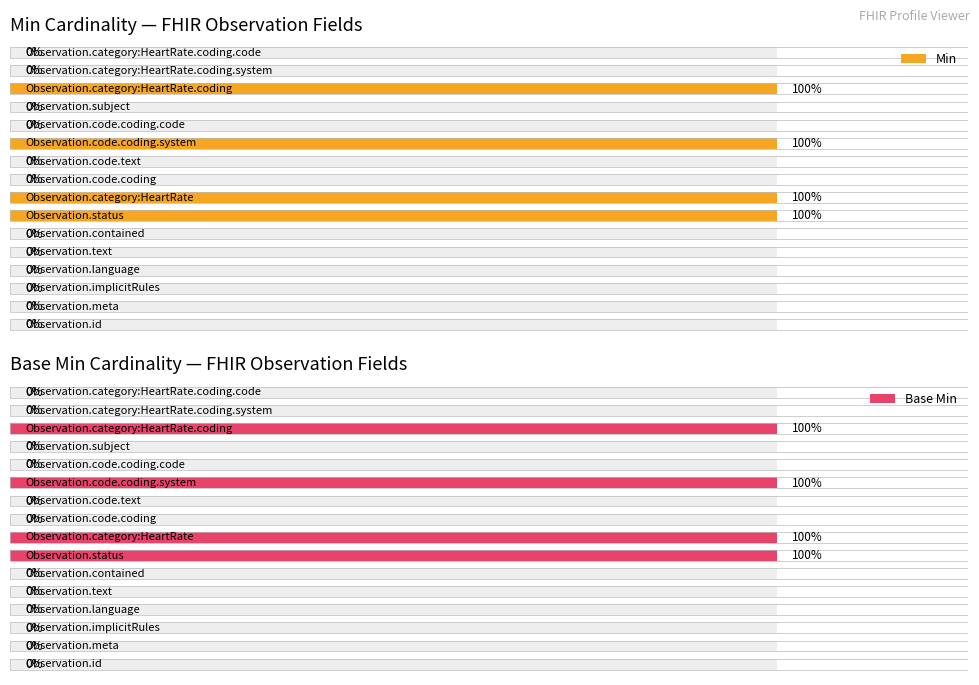

How many series are shown in this chart?

2